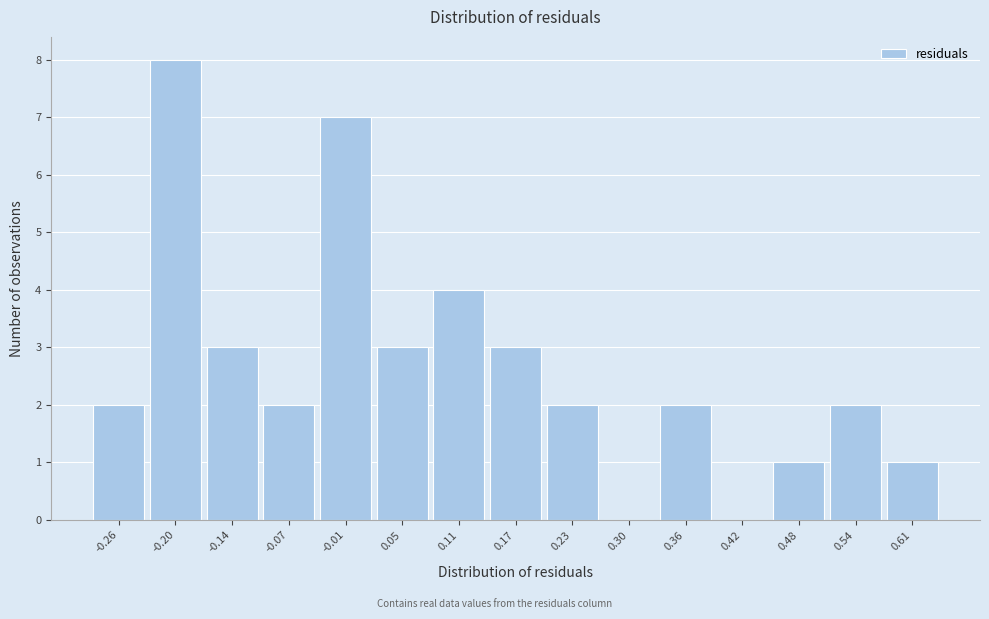

How tall is the bar that spans 0.21 to 0.27 on the x-axis? Neither the bar edges nor the heights are printed on the chart, so give them approximately, as read against the axes.

2